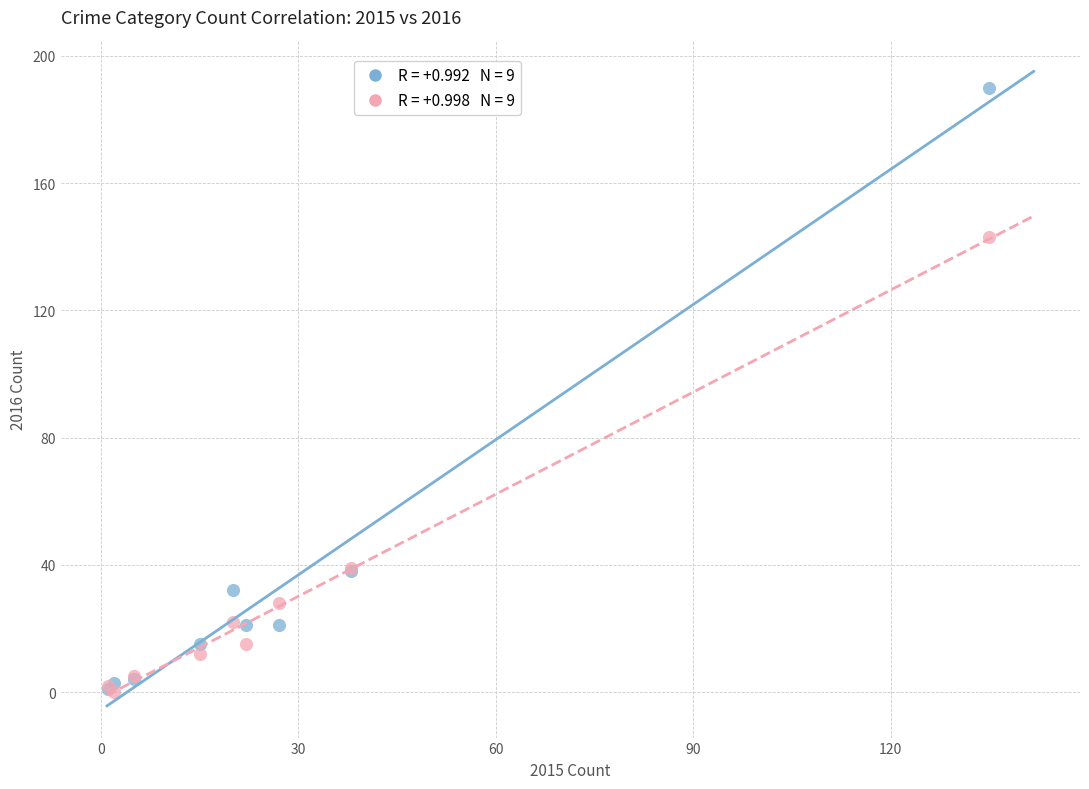

Across all series, what Y value is closest to 95?

143